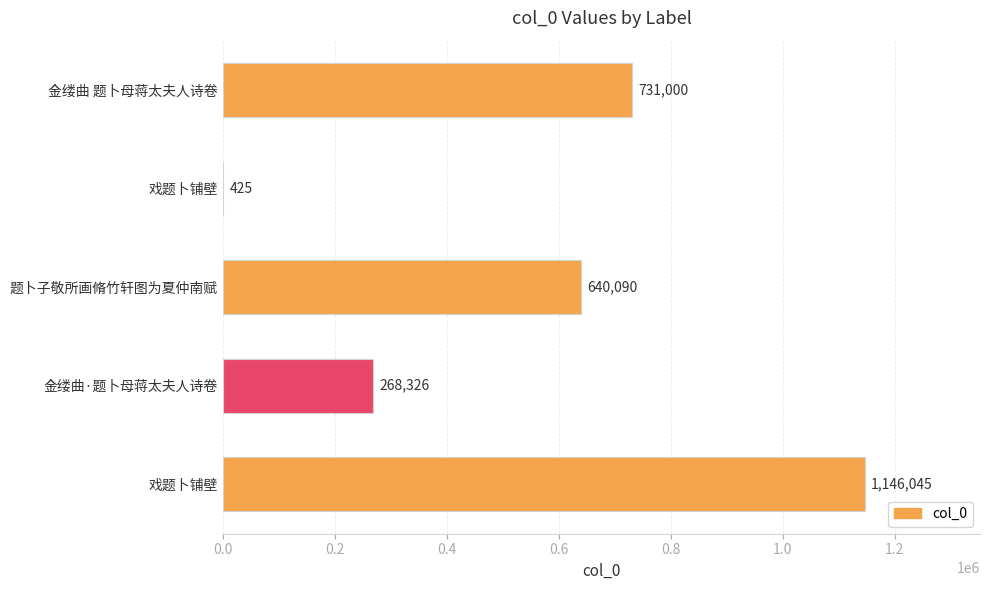

Are the bars horizontal?

Yes